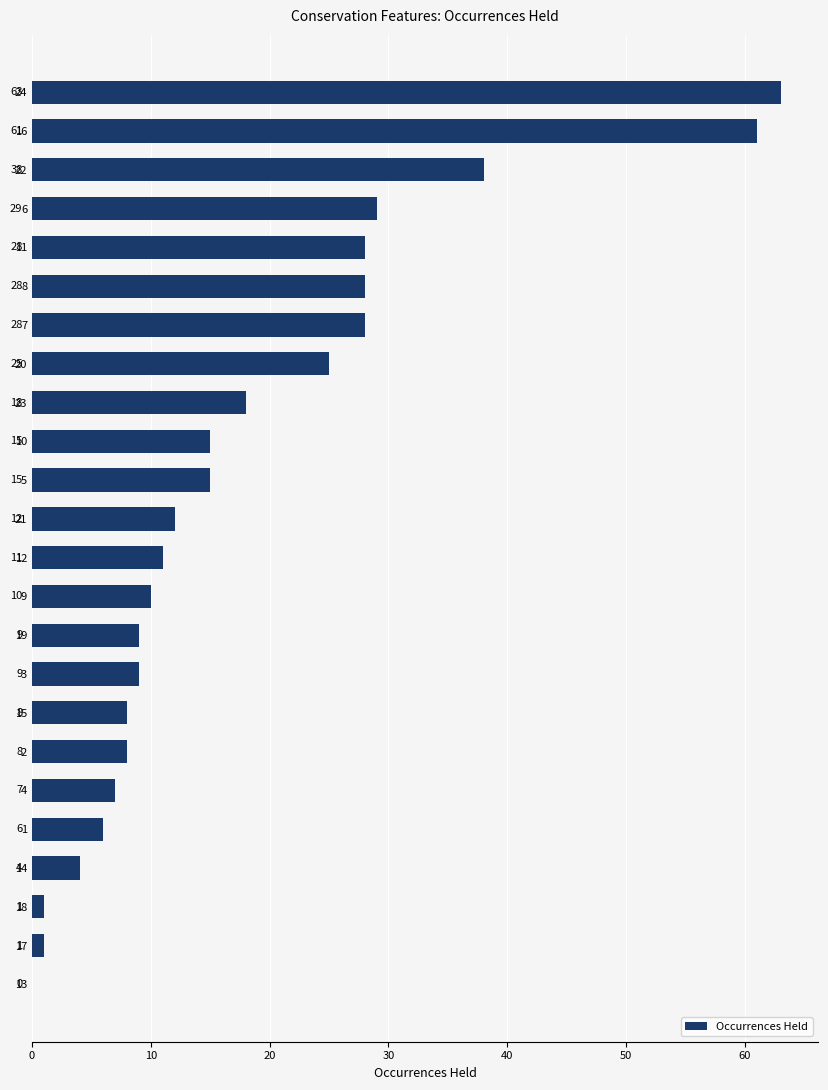

Is it true that the value at 23 is -27?

False